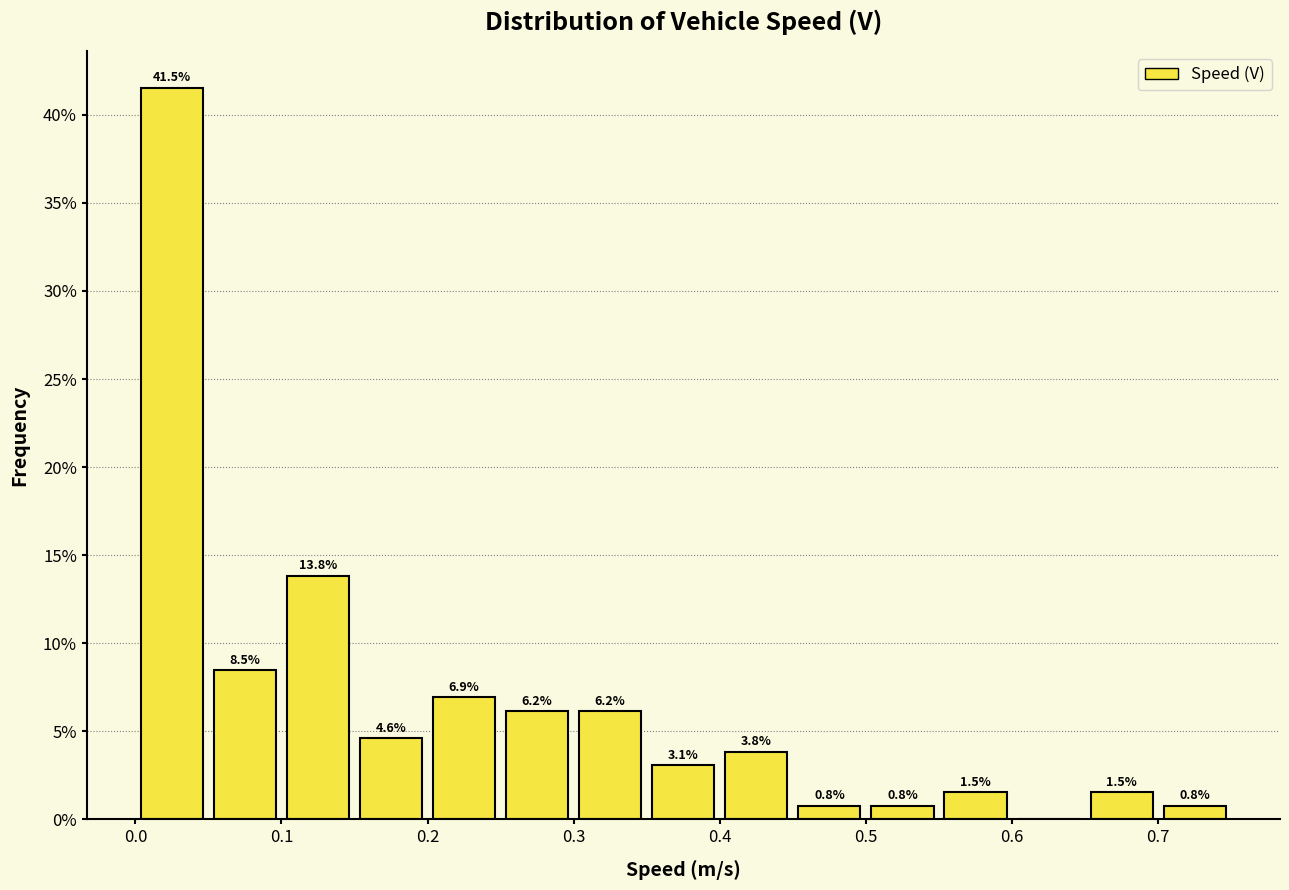

Over which range of the x-axis is the bar tallest?

0.00 to 0.05